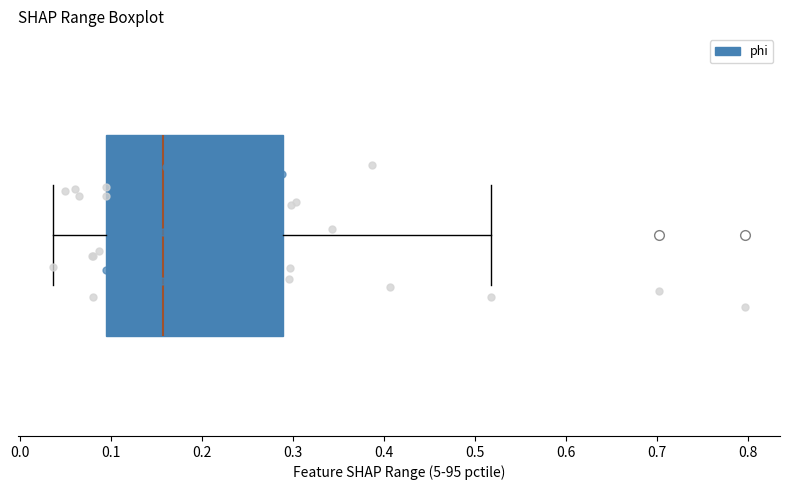

Read this box plot against the x-axis: the position of the median line, the range covered by the box, and the ends of both whiskers. The values are not printed on the chart, so give them approximately, as read against the axis.

median 0.16, box 0.09 to 0.29, whiskers 0.04 to 0.52